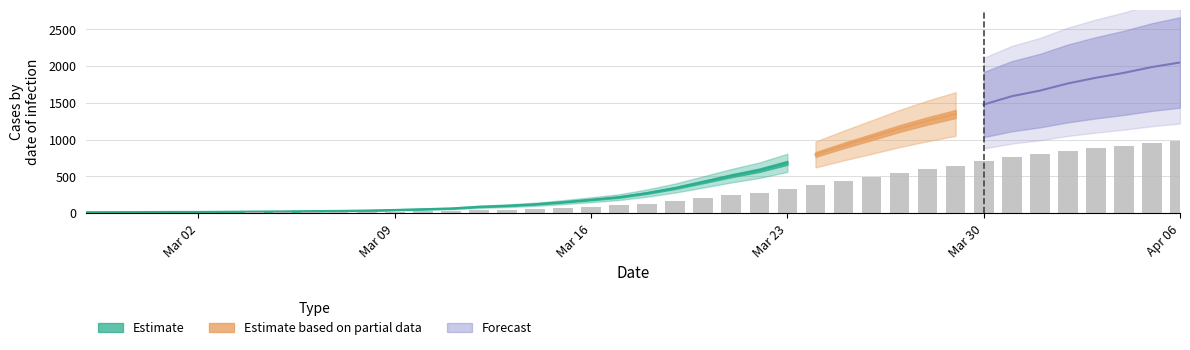

How many values exceed 131?

20